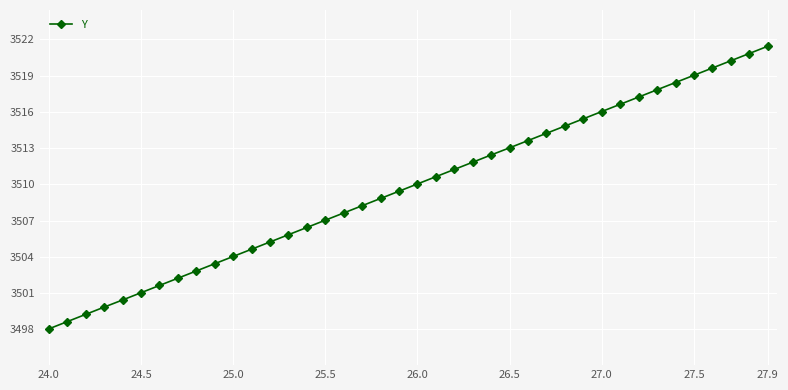

What is the minimum value shown in the chart?

3498.1